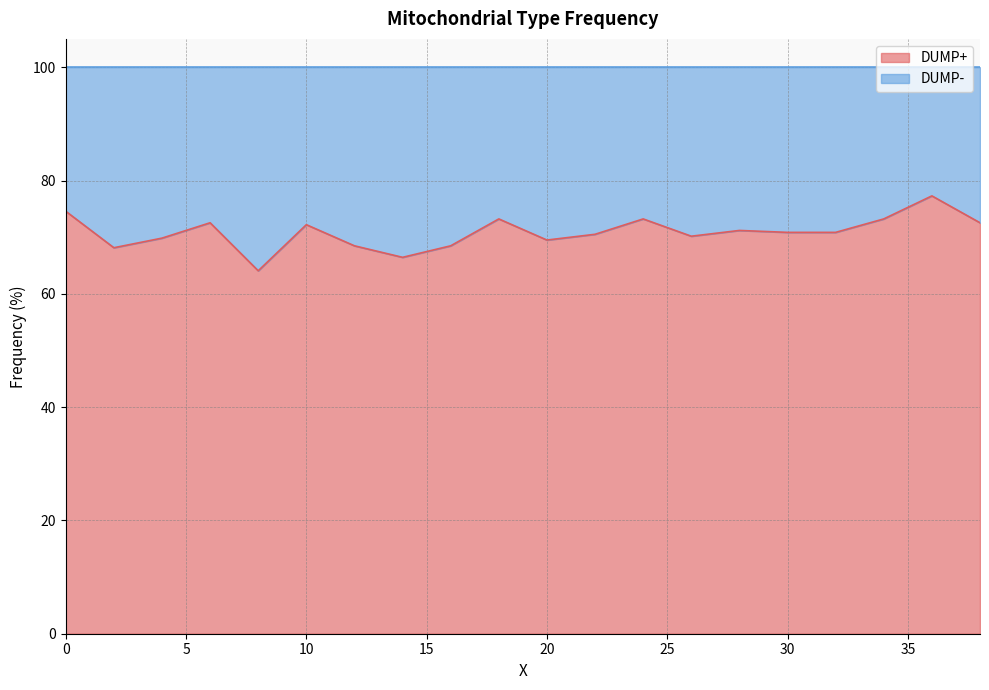

Where is the first local maximum?

6